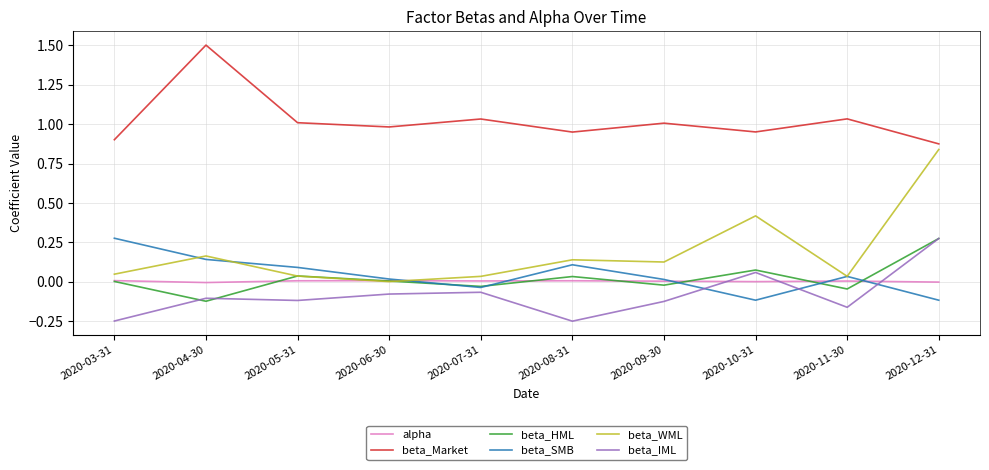

Does the chart have visible grid lines?

Yes